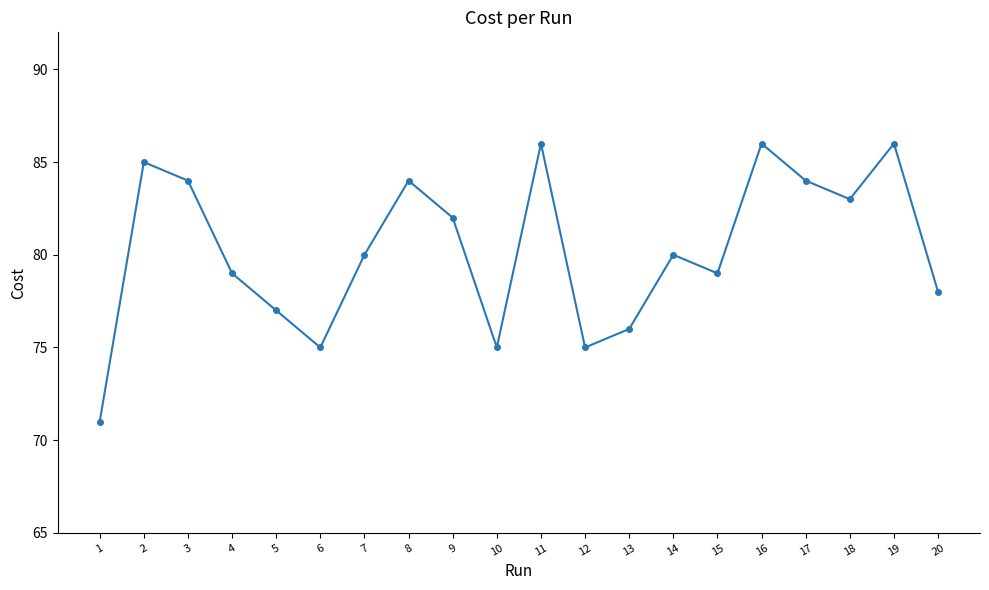

Which label corresponds to the smallest value in the chart?

1